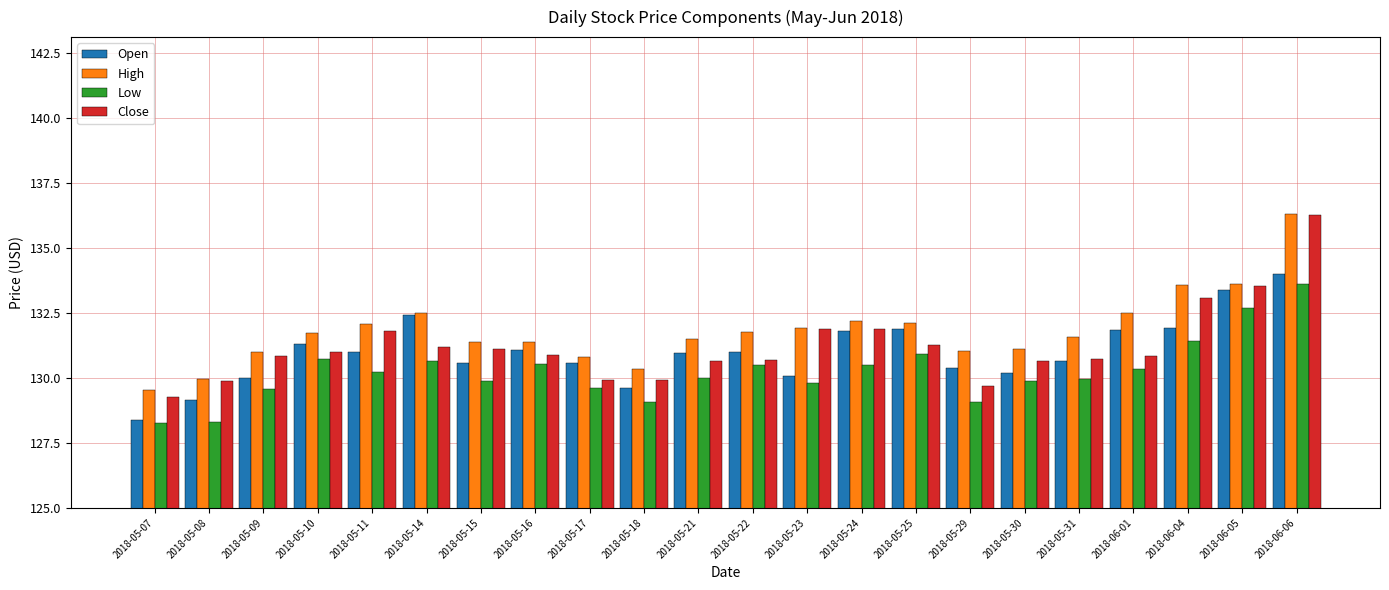

Which category has the highest value in the Open series?

2018-06-06